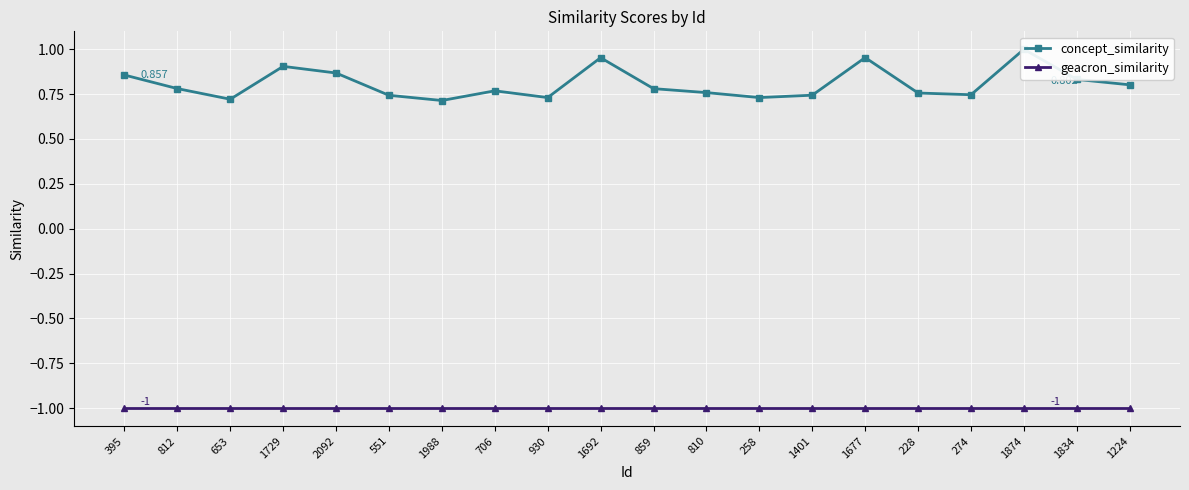

True or false: concept_similarity has more than 1 points higher than both neighbors.

True